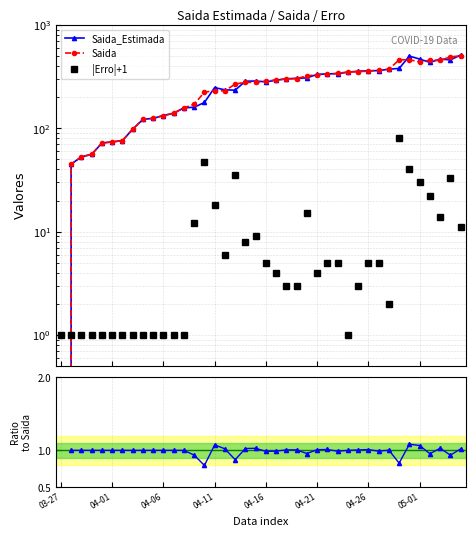

What is the difference between the maximum and minimum values in the Saida_Estimada series?

513.0